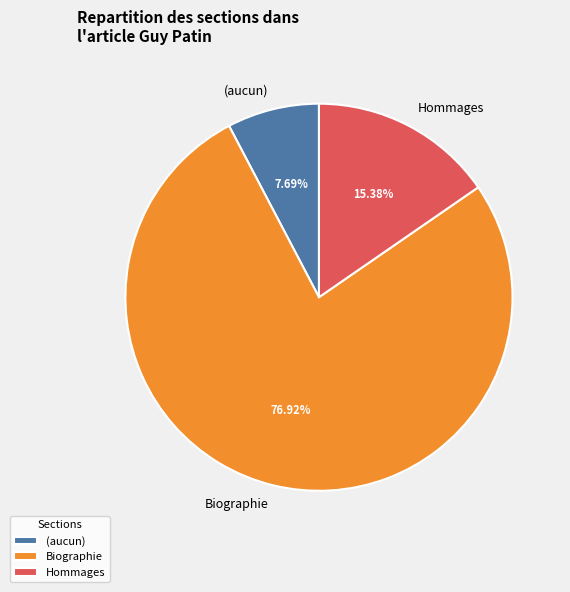

Which has a higher value, Biographie or Hommages?

Biographie